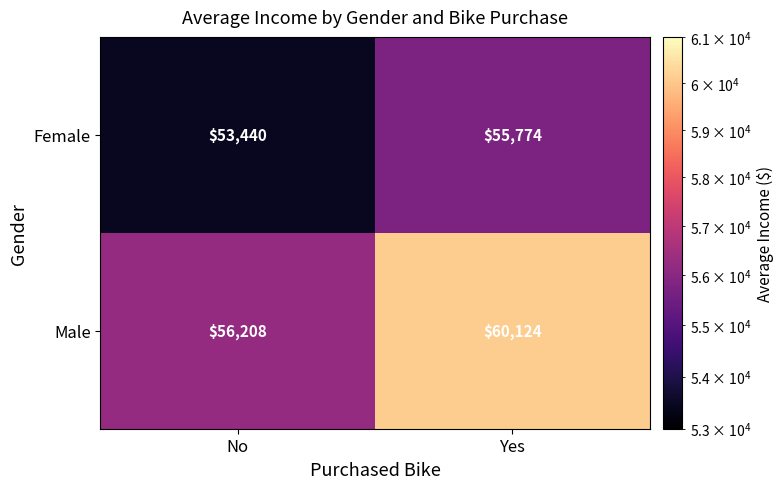

Between No and Yes, which series saw the biggest shift?

Male